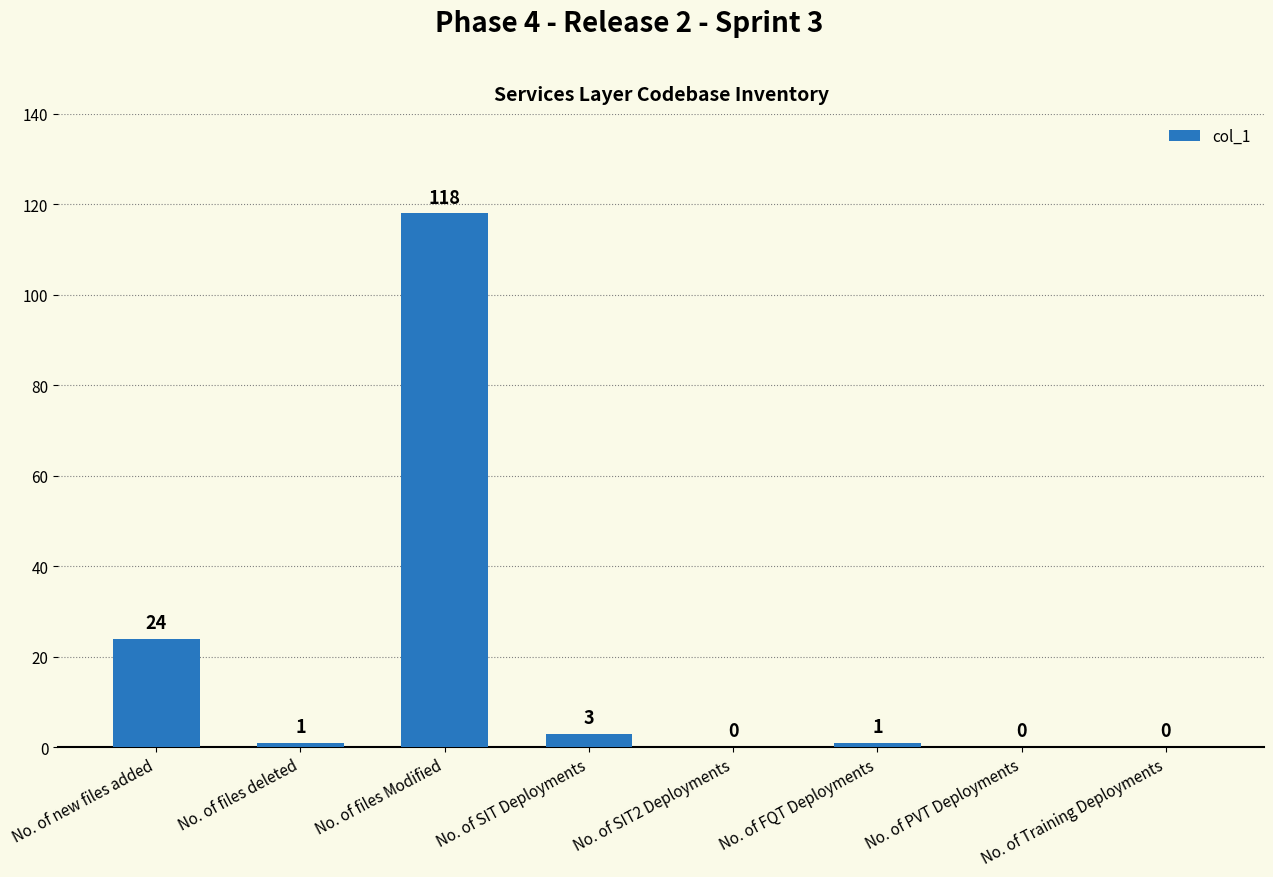

How many distinct data groups are displayed?

1